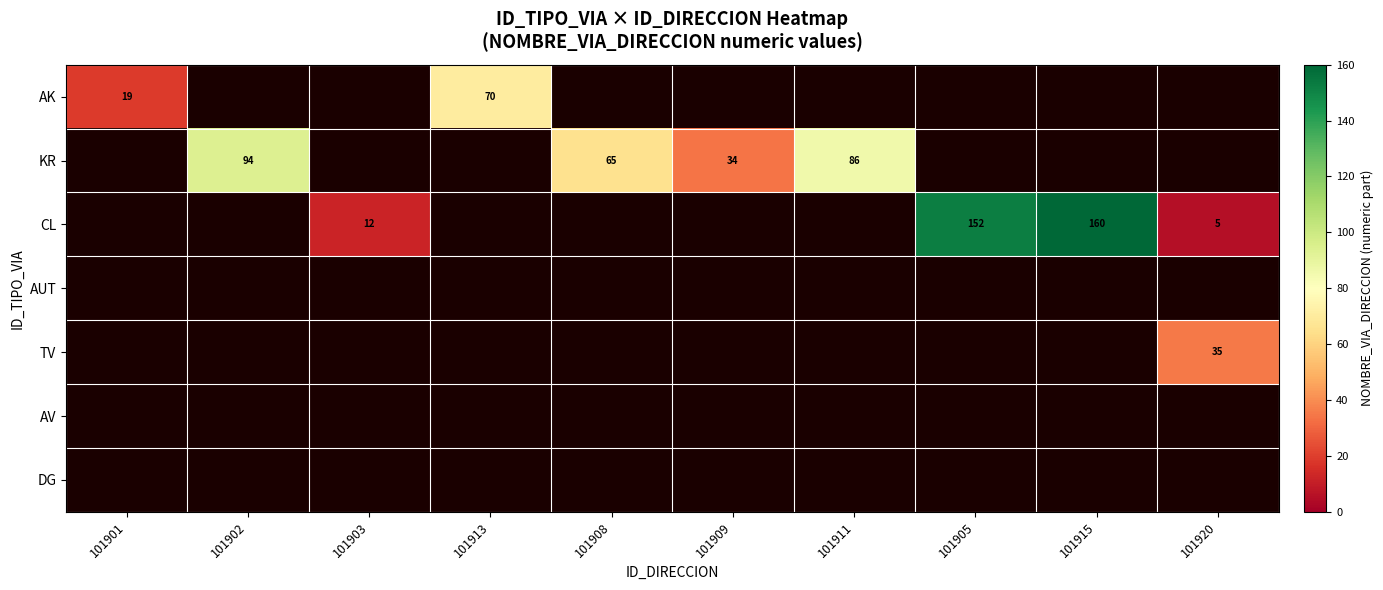

The value of CL at 101905 is 48. True or false?

False